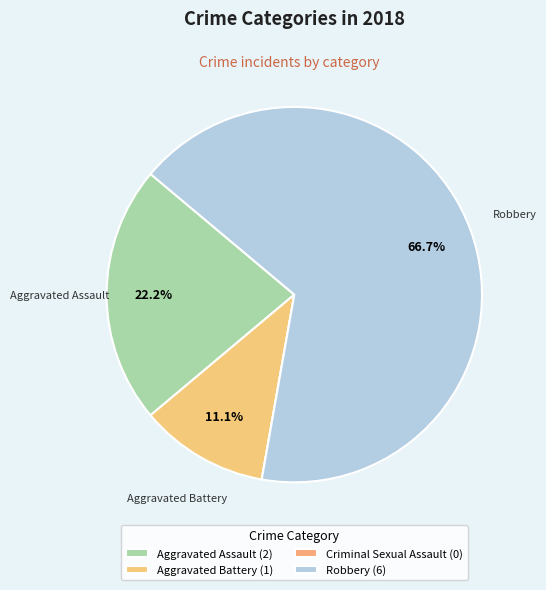

To the nearest percent, what is the average slice percentage?

25%